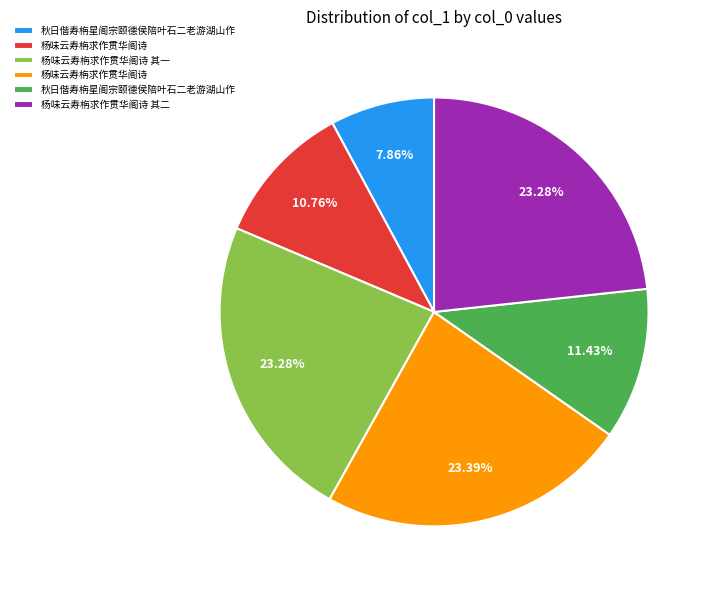

Is there any slice that represents more than half of the pie?

No